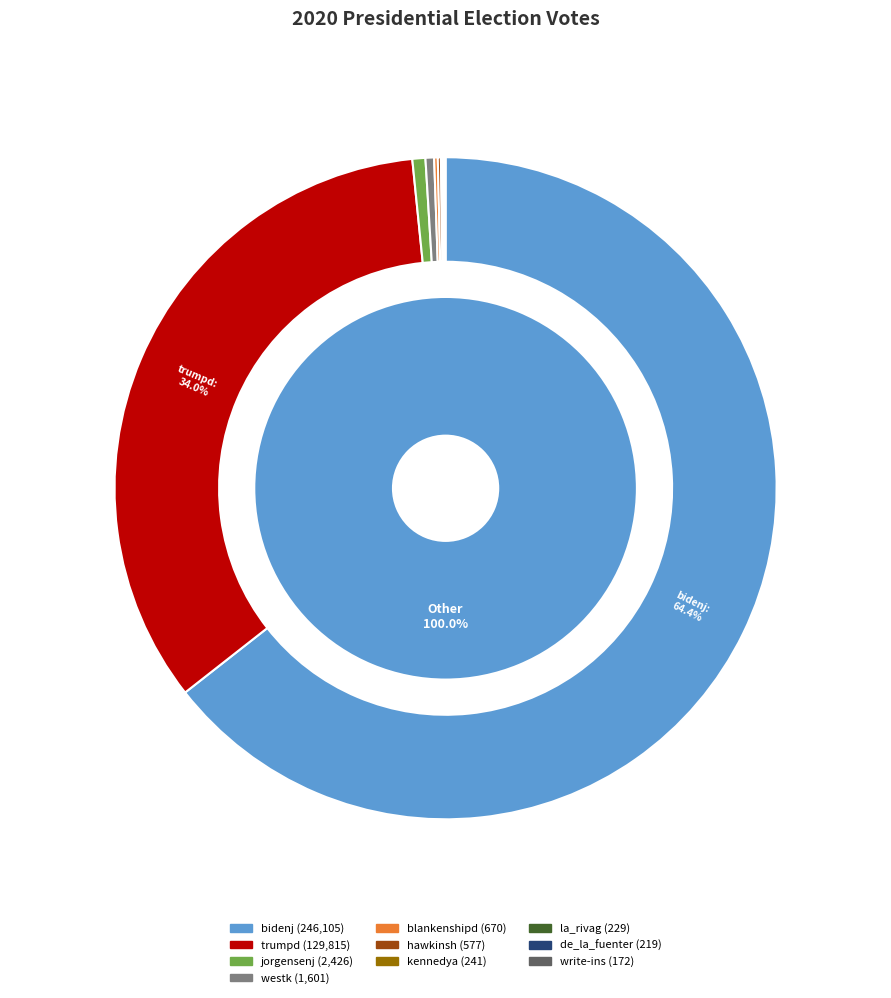

To the nearest percent, what is the average slice percentage?

10%